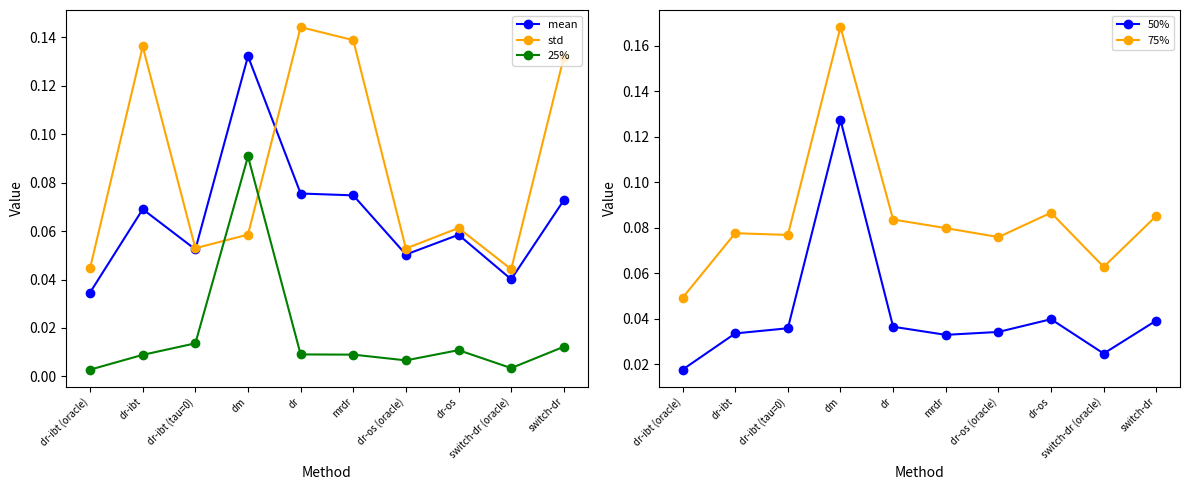

Where is the first local minimum for std?

dr-ibt (tau=0)